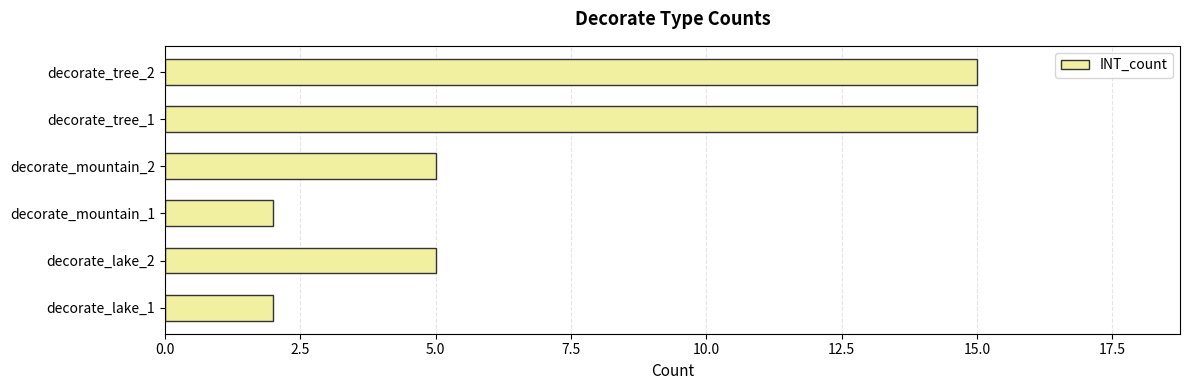

The chart shows a value of 15 at decorate_tree_2. True or false?

True